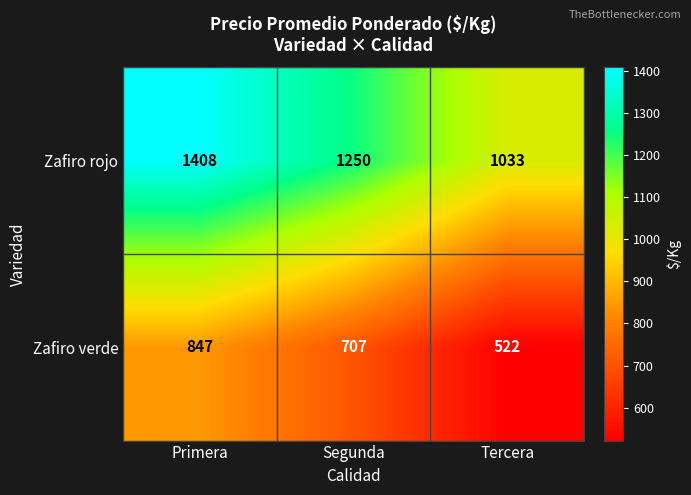

At how many categories does at least one series exceed 639?

3